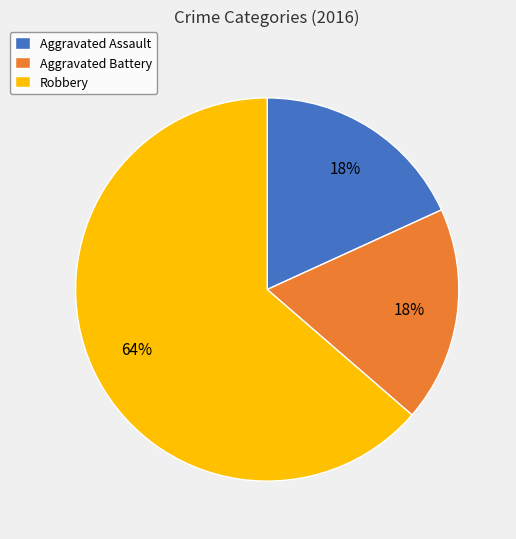

What percentage is the Robbery slice, to the nearest percent?

64%